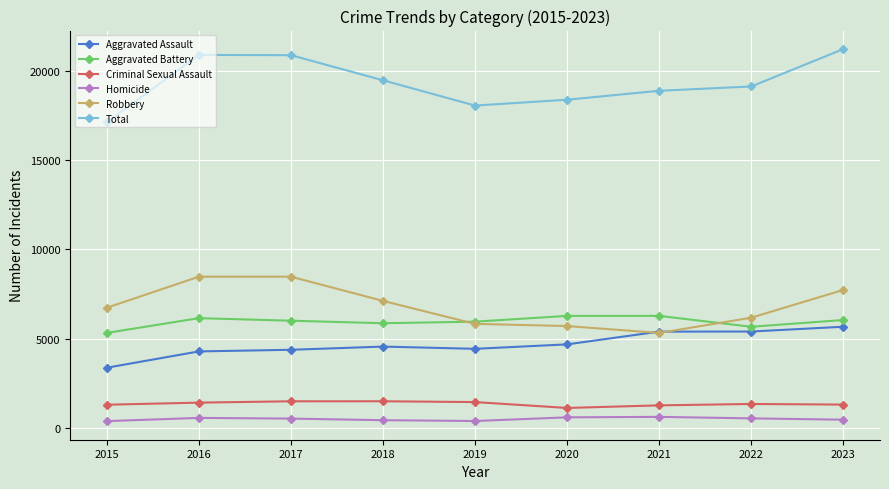

Which series has the largest range (max minus min)?

Total